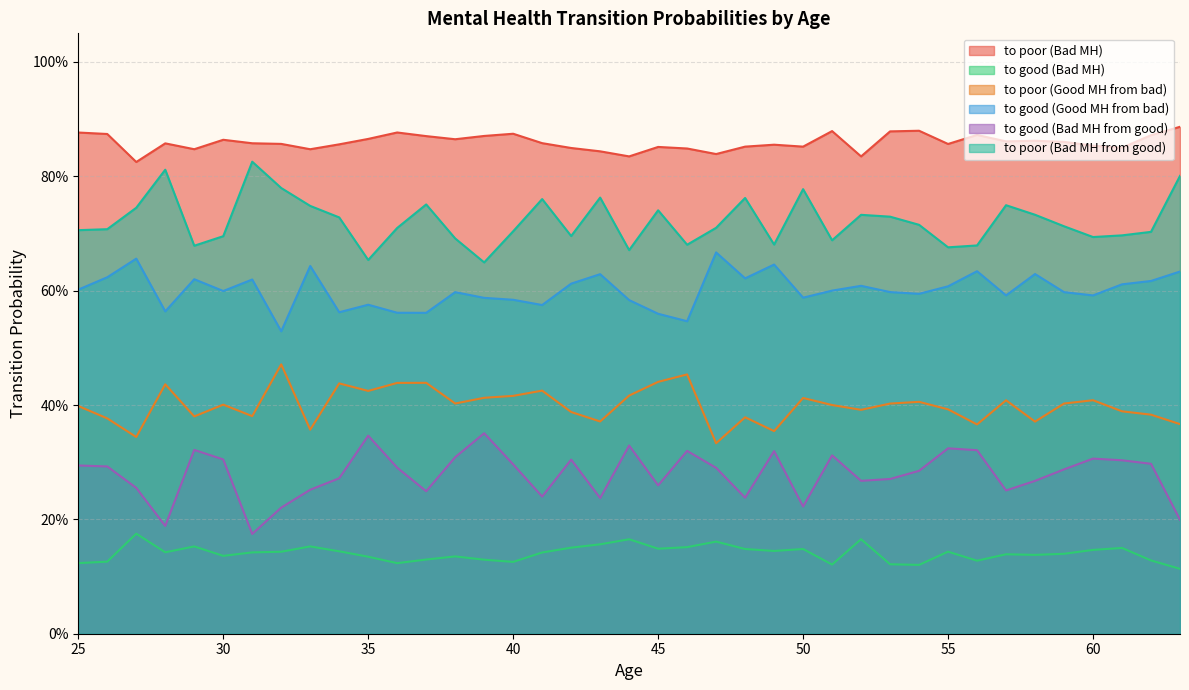

What is the value of the to good (Bad MH from good) point at the 19th from the left?

0.8